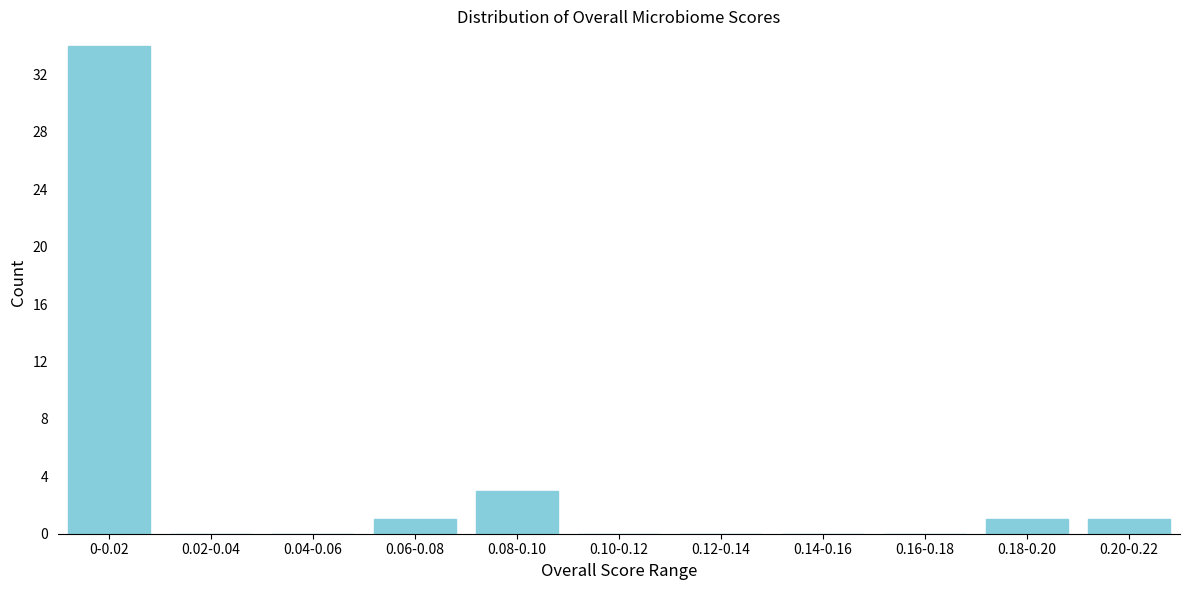

Reading left to right, what are all the values shown in this chart?

0-0.02=34	0.02-0.04=0	0.04-0.06=0	0.06-0.08=1	0.08-0.10=3	0.10-0.12=0	0.12-0.14=0	0.14-0.16=0	0.16-0.18=0	0.18-0.20=1	0.20-0.22=1